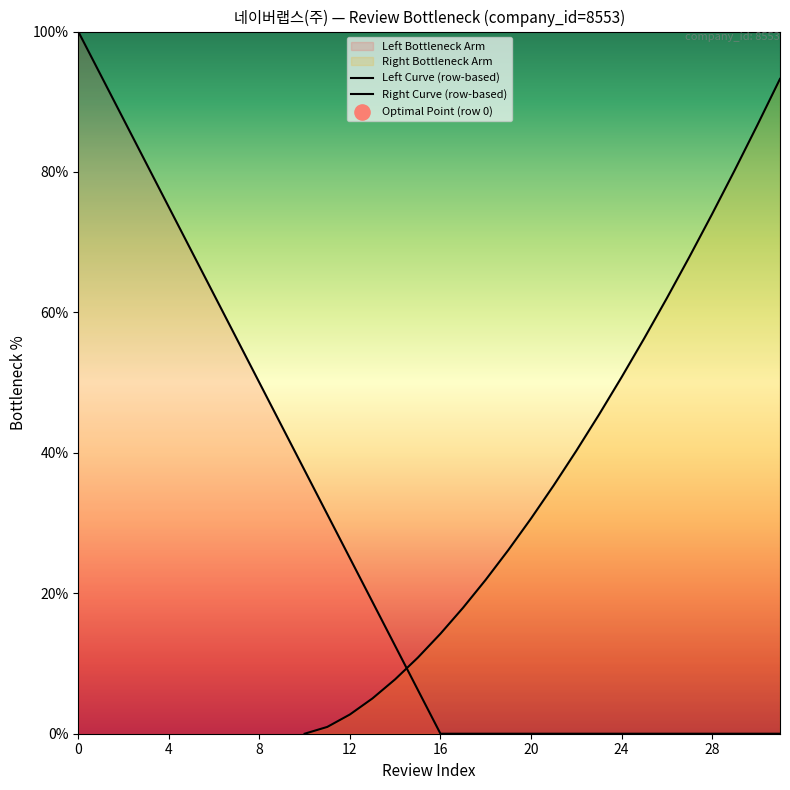

Is the value of Left Curve (row-based) at 14 greater than the value of Right Curve (row-based) at 26?

No